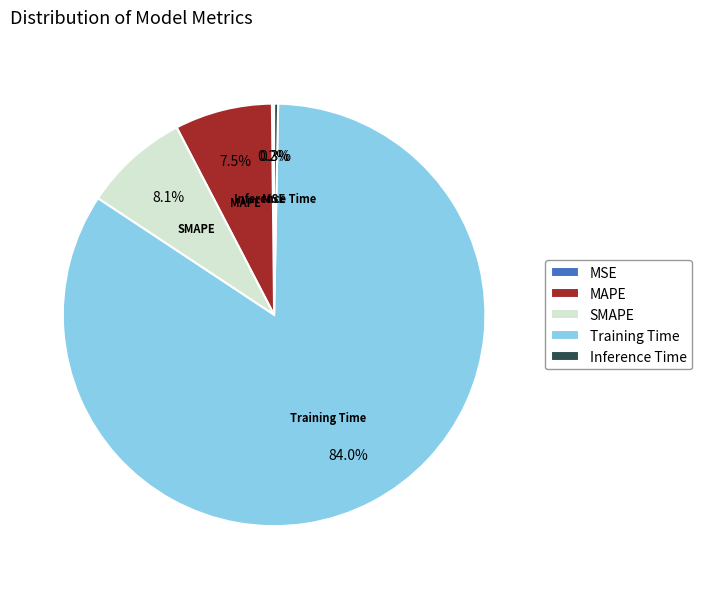

Which has a higher value, Inference Time or Training Time?

Training Time